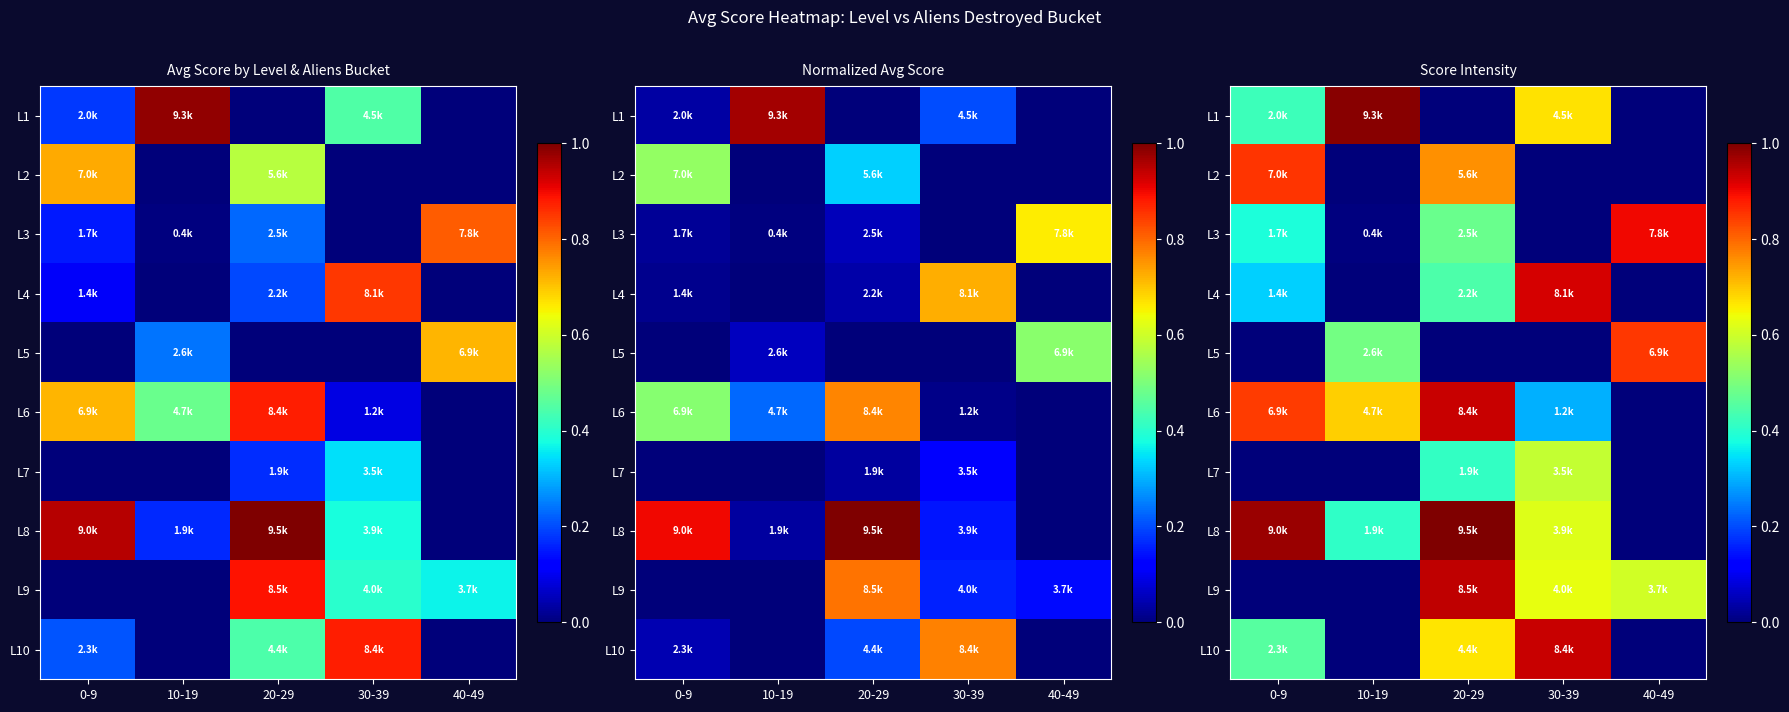

The L3 series shows 0.0 at 10-19. True or false?

True